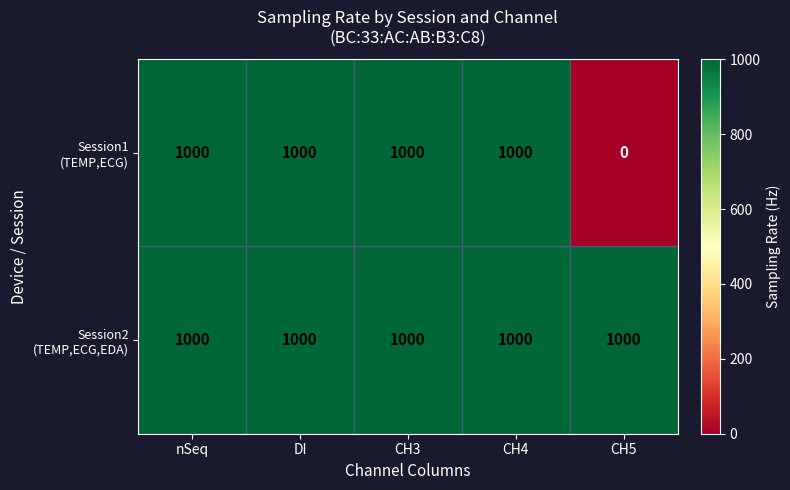

At how many categories does at least one series exceed 74?

5